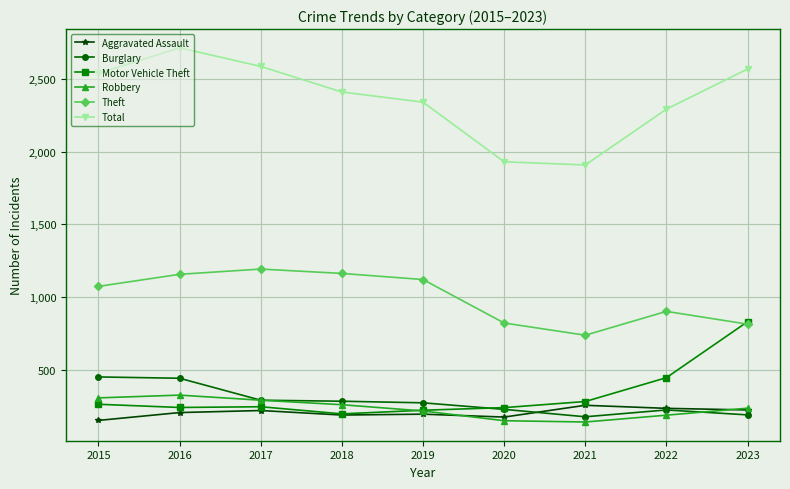

How many times do Motor Vehicle Theft and Burglary cross each other?

1